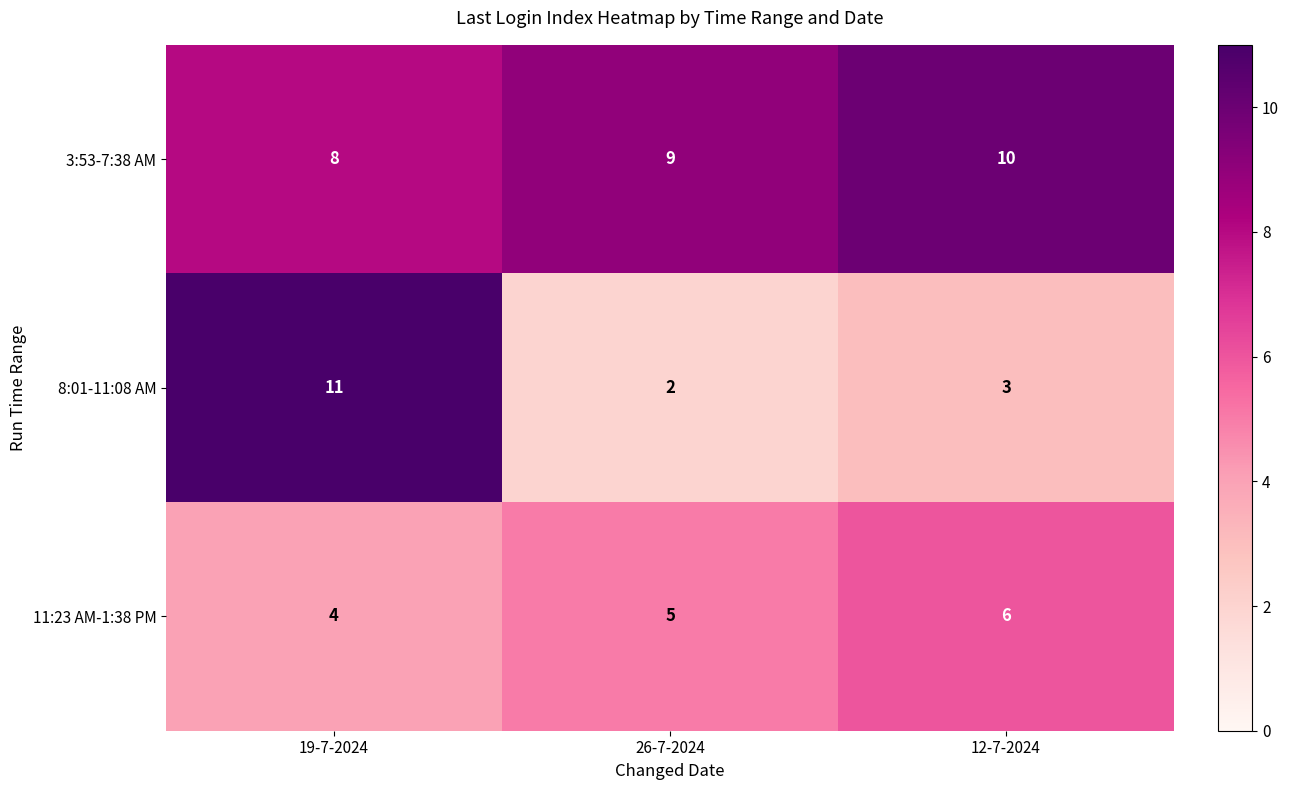

What is the difference between the highest and lowest values at 26-7-2024?

7